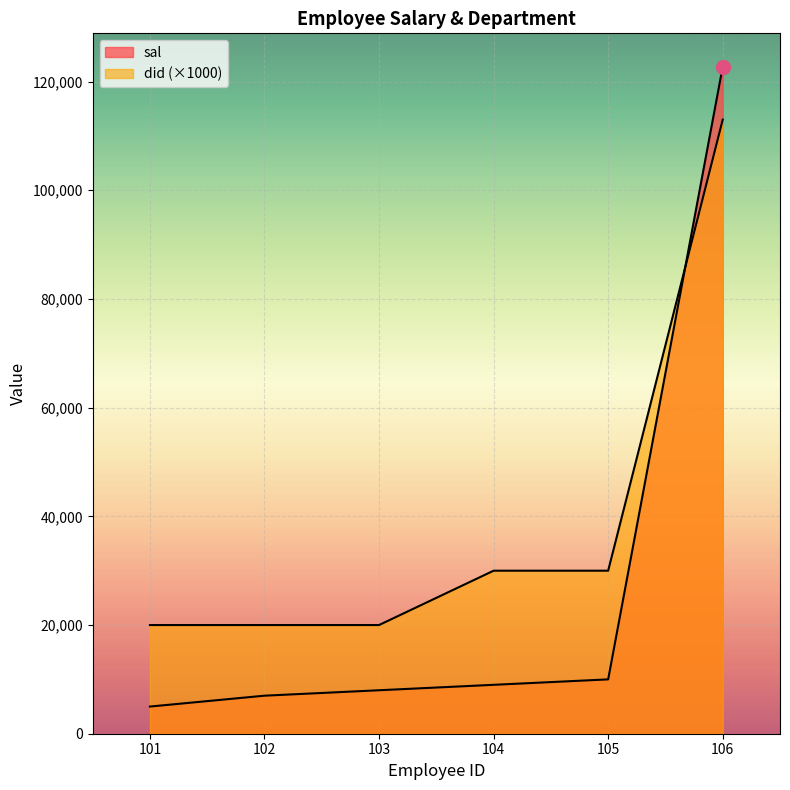

At which category is the sum across all series the highest?

106